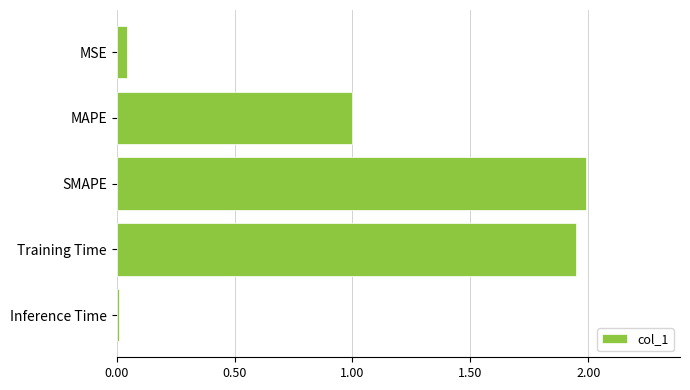

The chart shows a value of 0.0 at Inference Time. True or false?

True